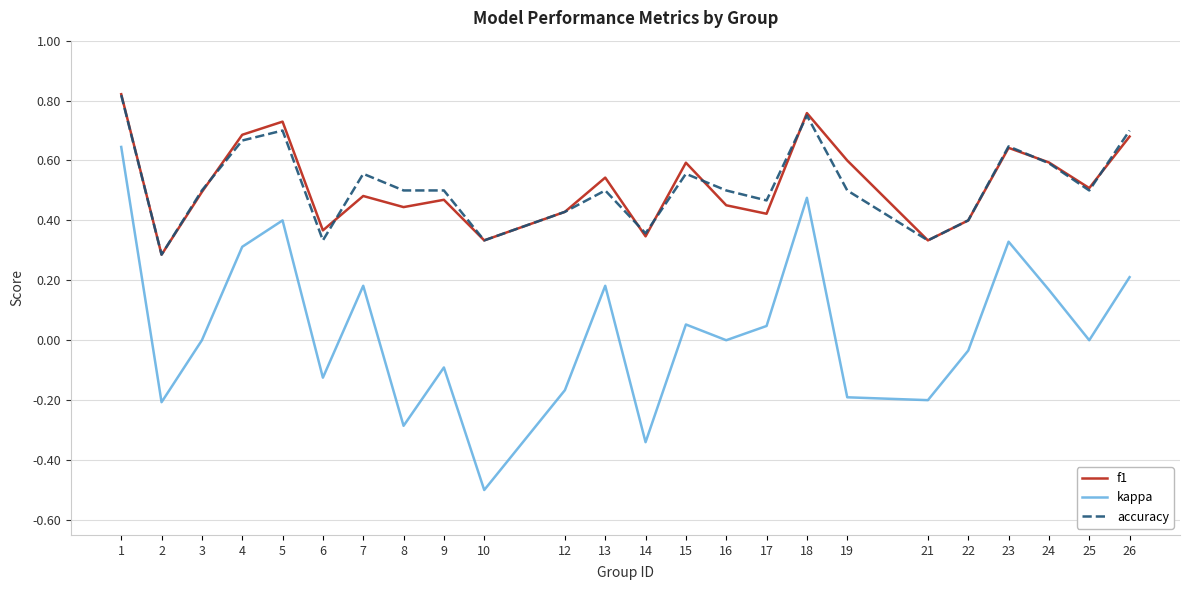

What is the total value across all series at 25?

1.0